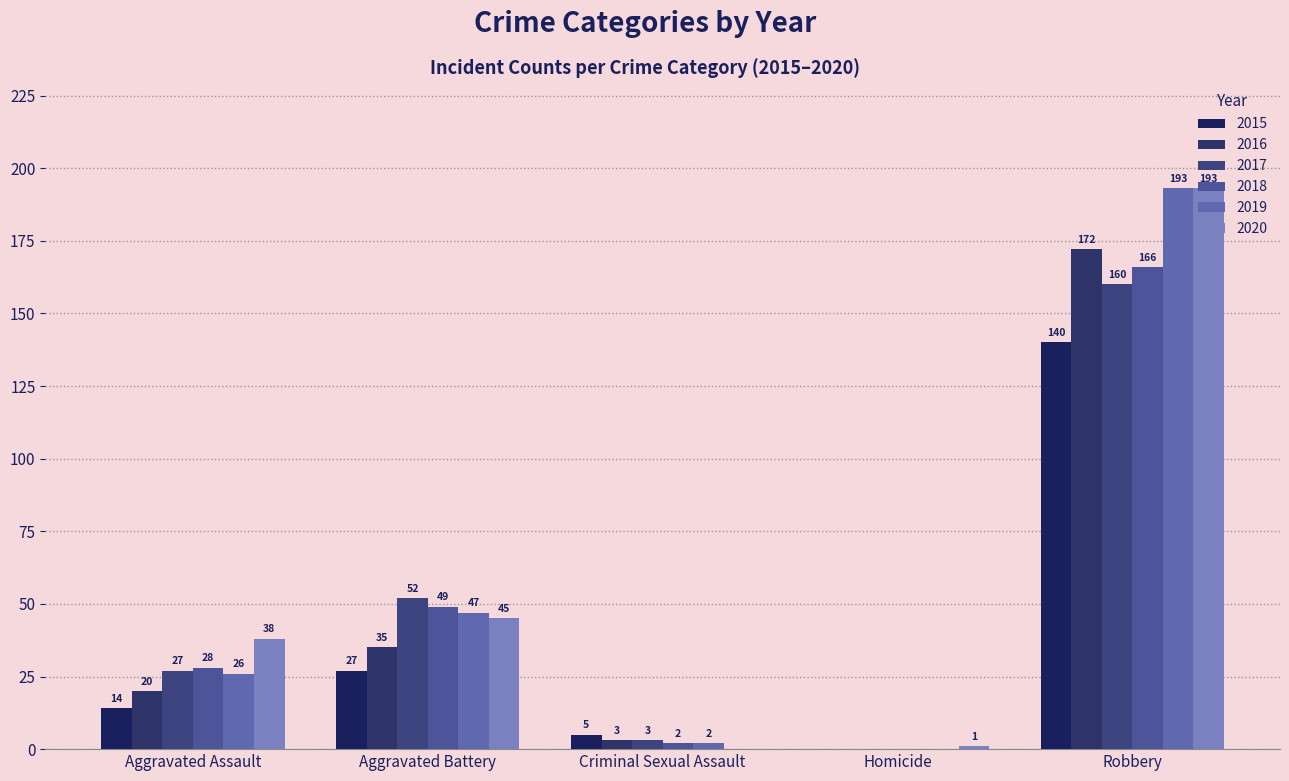

True or false: 2019 has a value of 251 at Robbery.

False